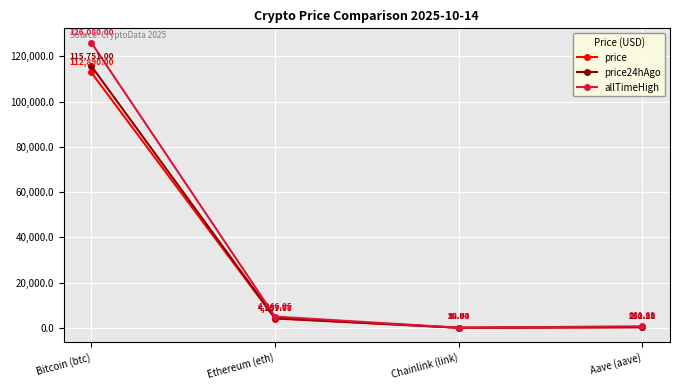

What is the total value across all series at Chainlink (link)?

91.6